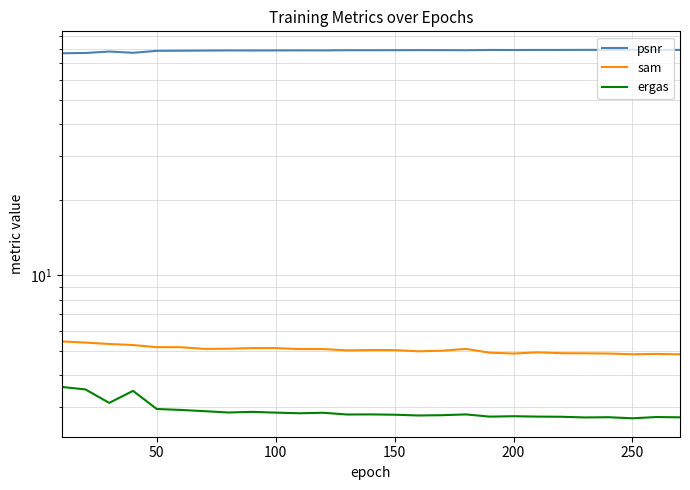

At which category is the sum across all series the highest?

250